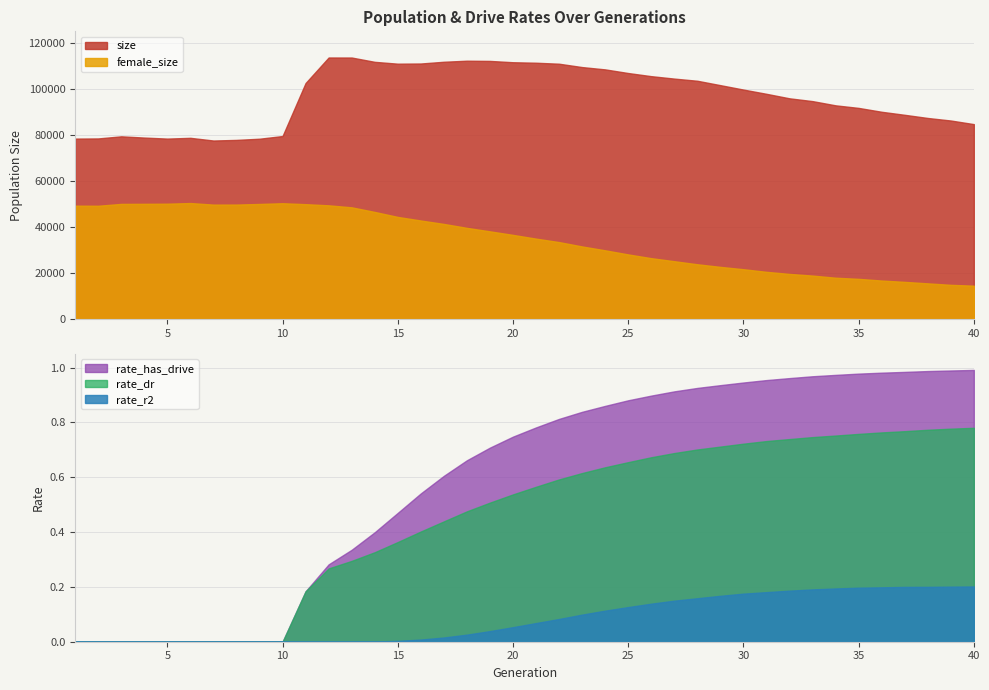

Which series has the largest total across all categories?

size